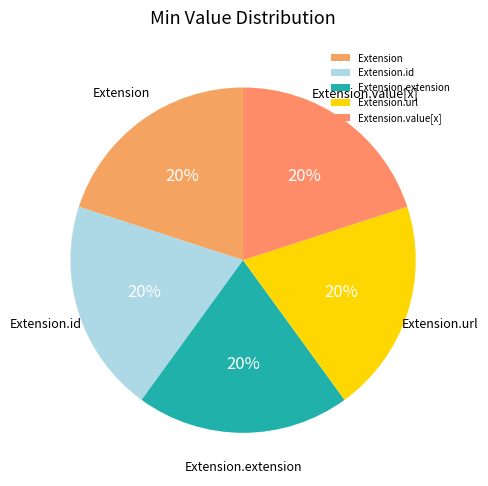

To the nearest percent, what percentage of the pie is Extension.url?

20%